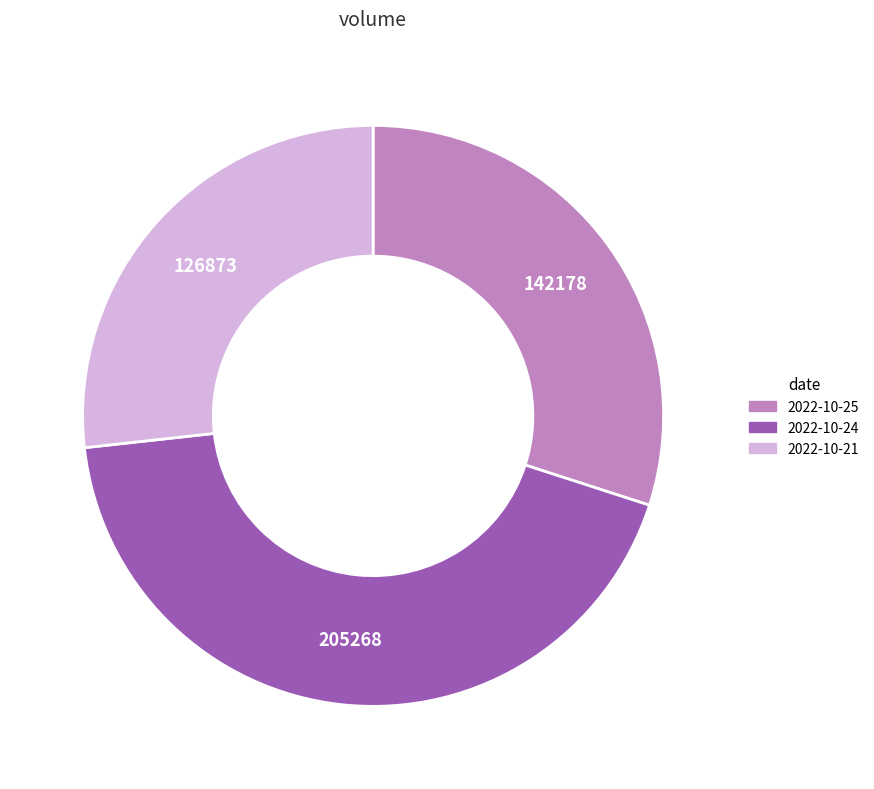

Between 2022-10-25 and 2022-10-24, which is larger?

2022-10-24